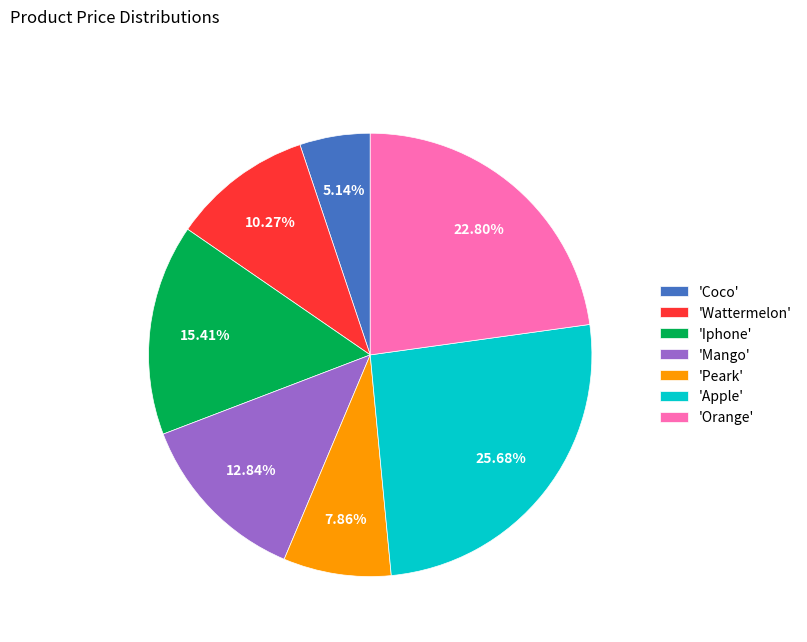

Is the sum of 'Iphone' and 'Wattermelon' greater than half?

No